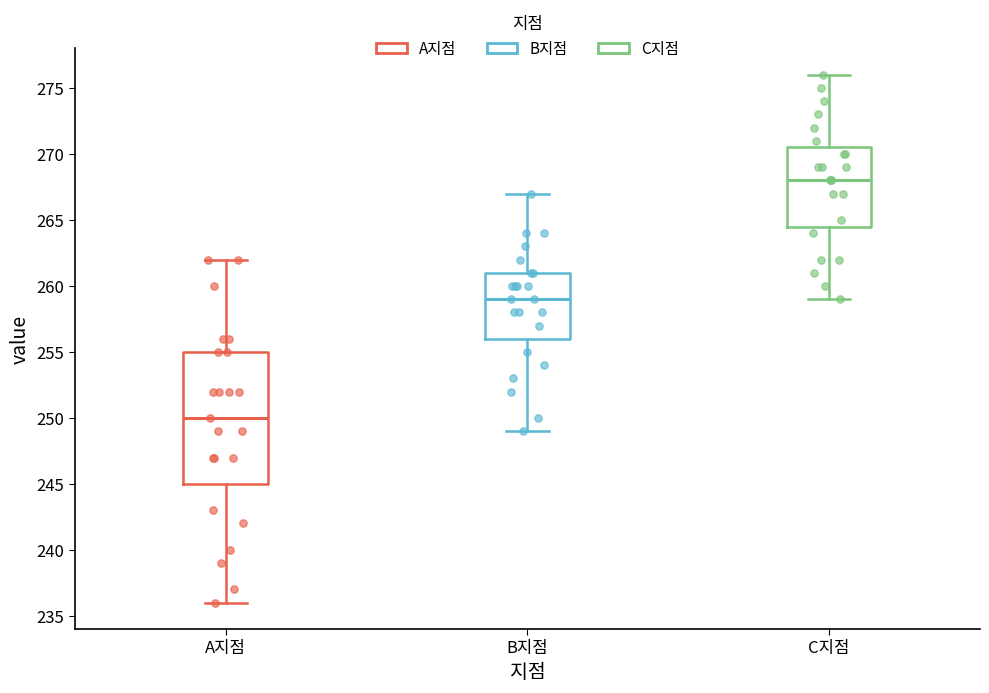

Which box has the highest median line?

C지점